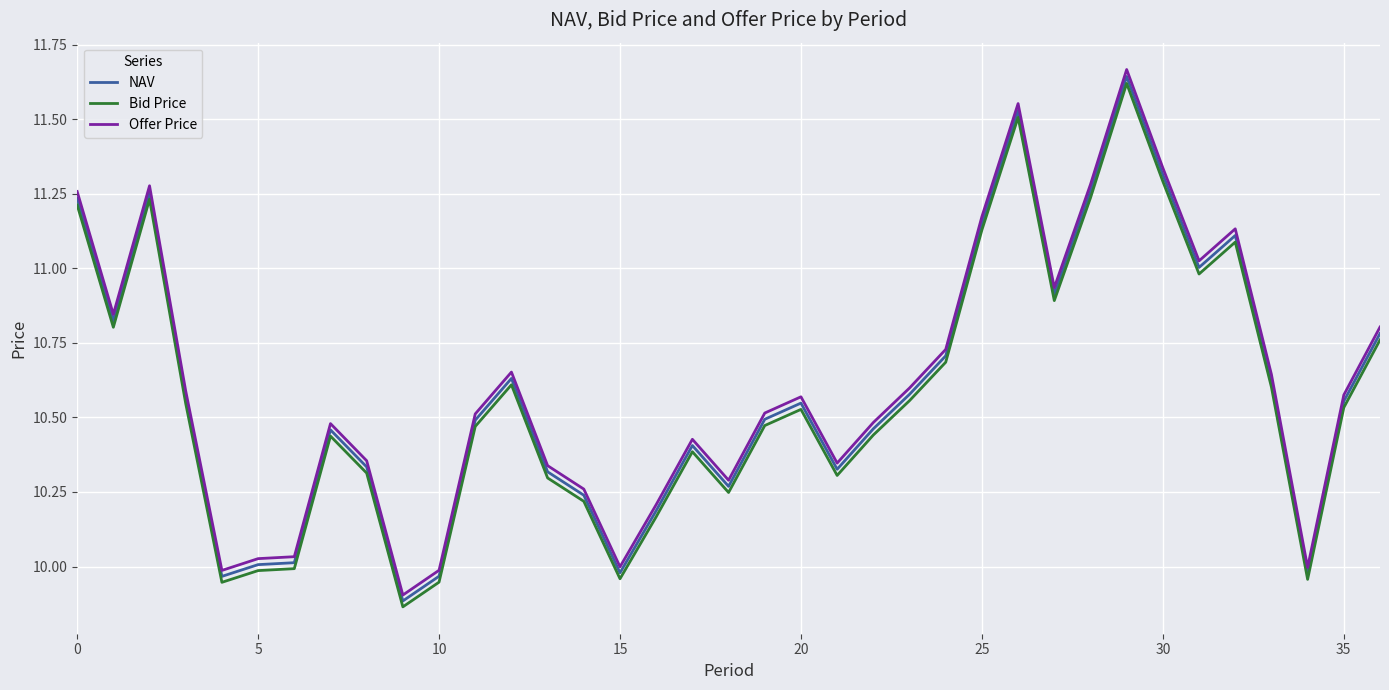

Which series has the widest spread of values?

Offer Price